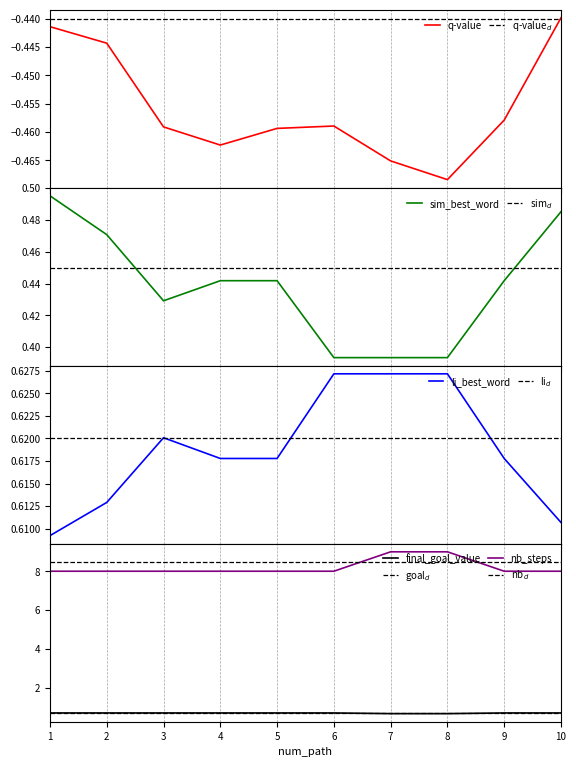

How many distinct data groups are displayed?

5